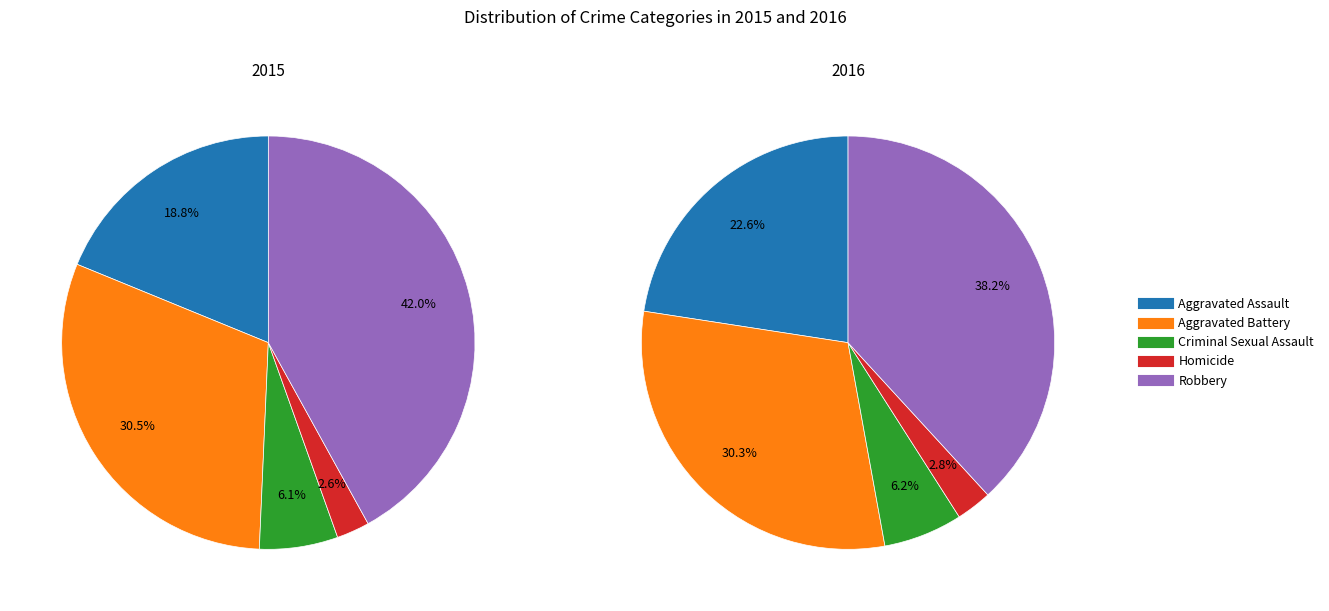

Count the number of slices in the pie.

5